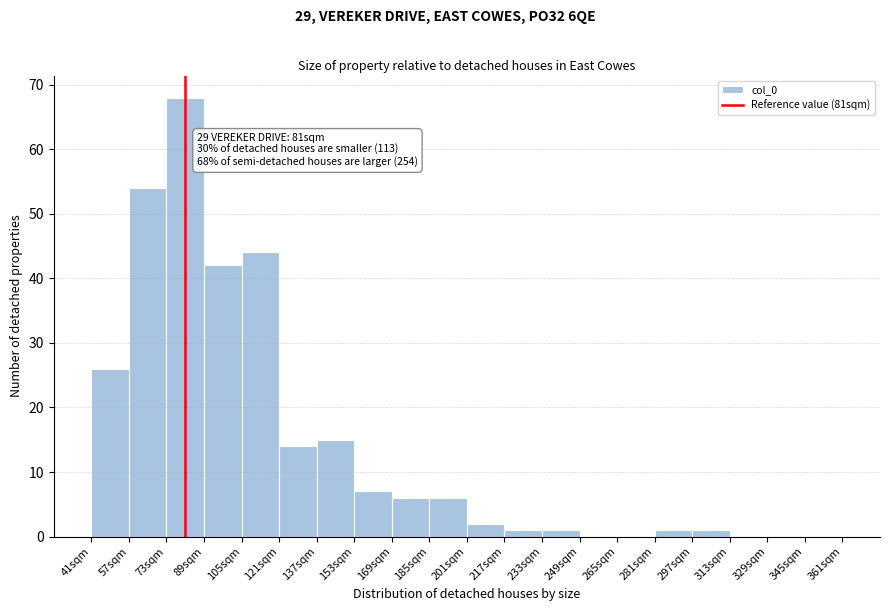

Which range on the x-axis has the tallest bar?

73 to 89